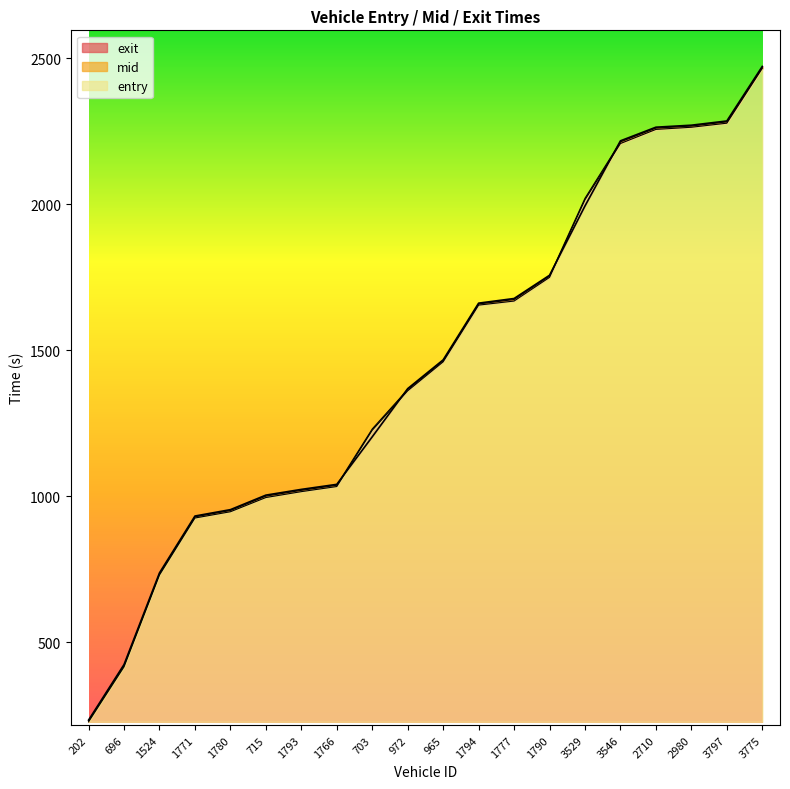

Which series ends up on top after the final intersection of mid and exit?

exit